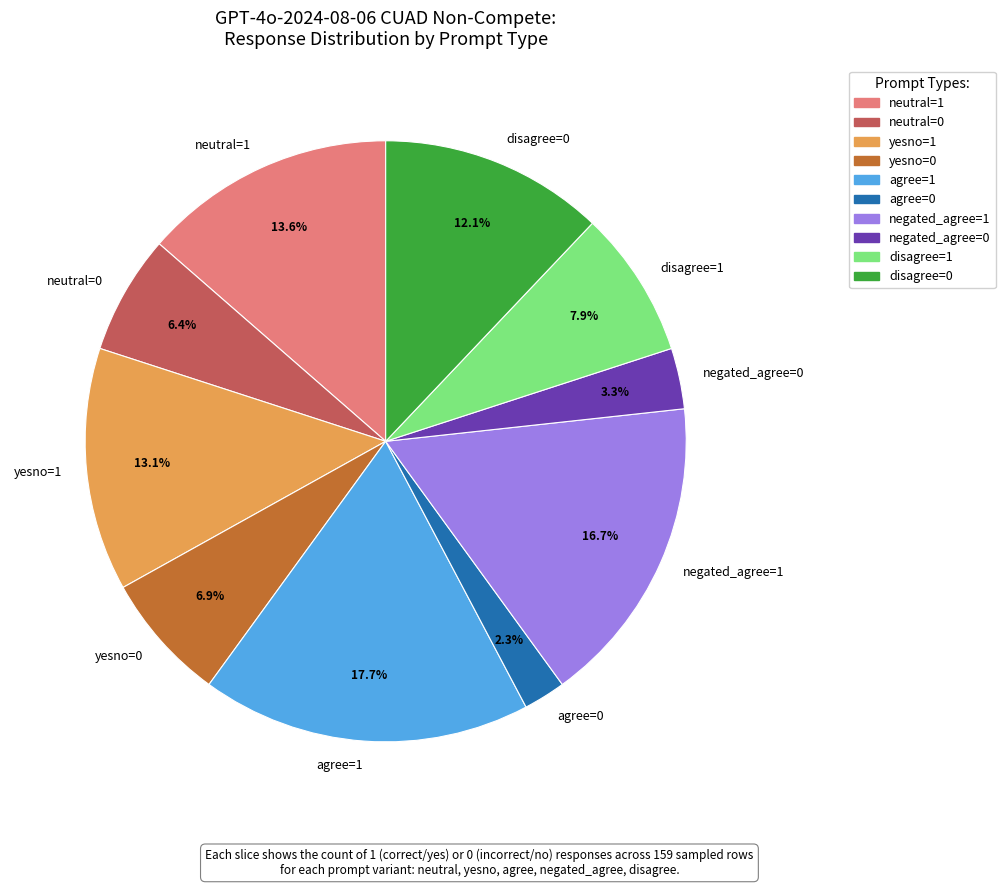

Which category has the biggest portion of the pie?

agree=1